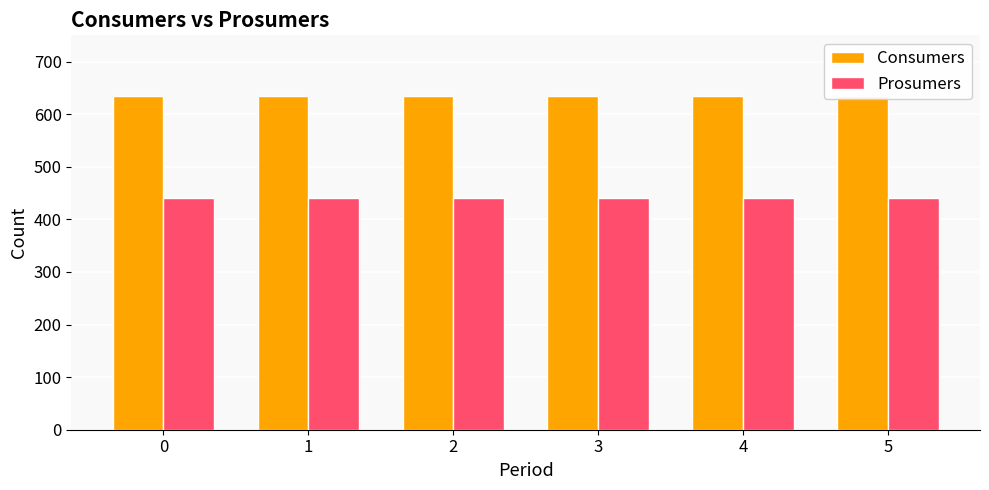

How many series are shown in this chart?

2